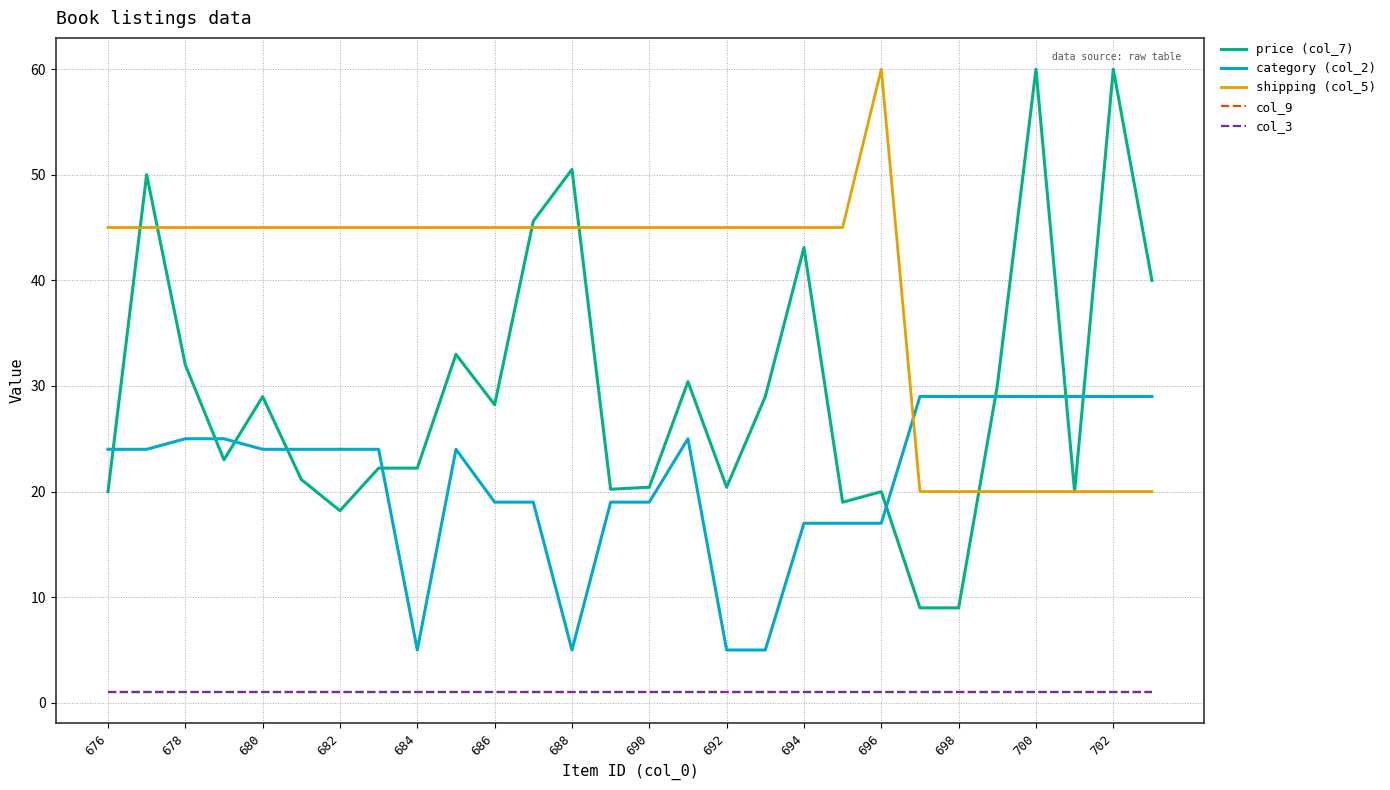

Does the chart display data point markers on the line(s)?

No